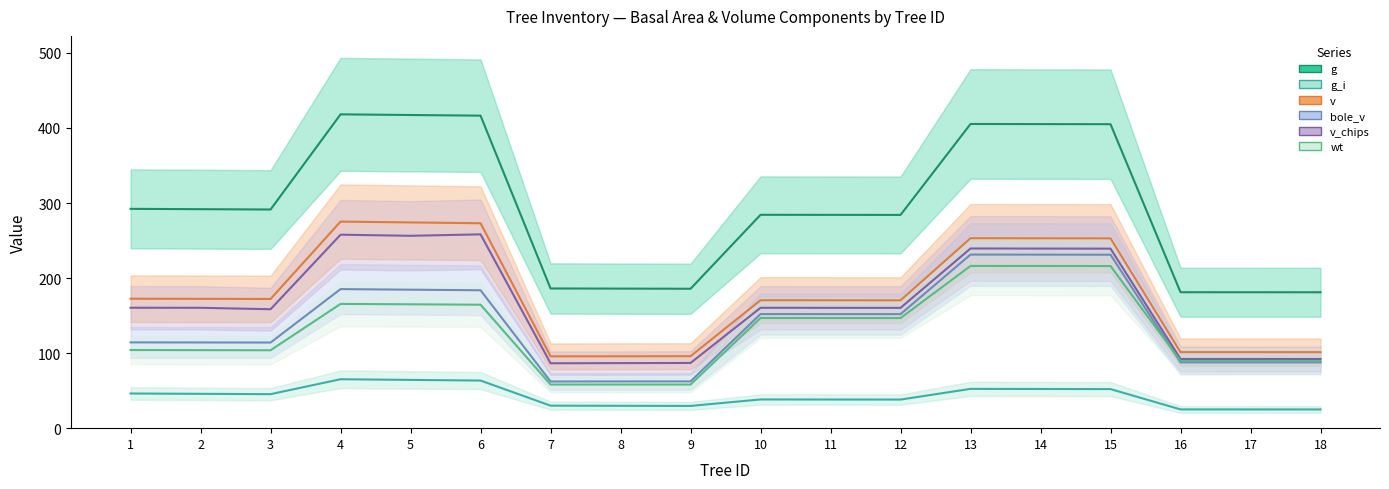

At which category does the chart reach its minimum across all series?

18